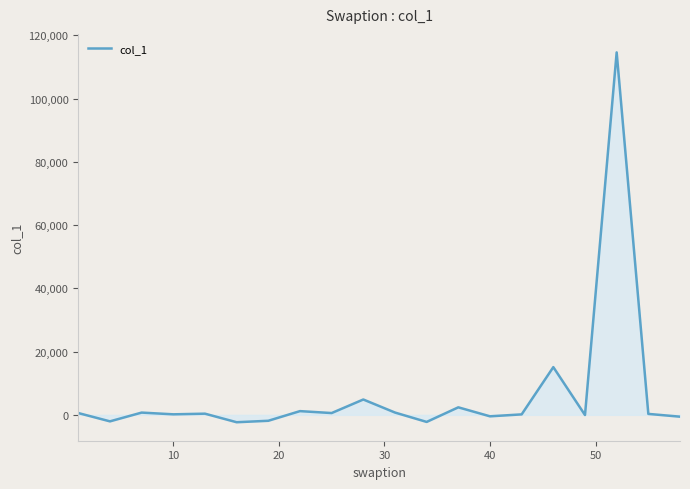

Does the chart have visible grid lines?

No